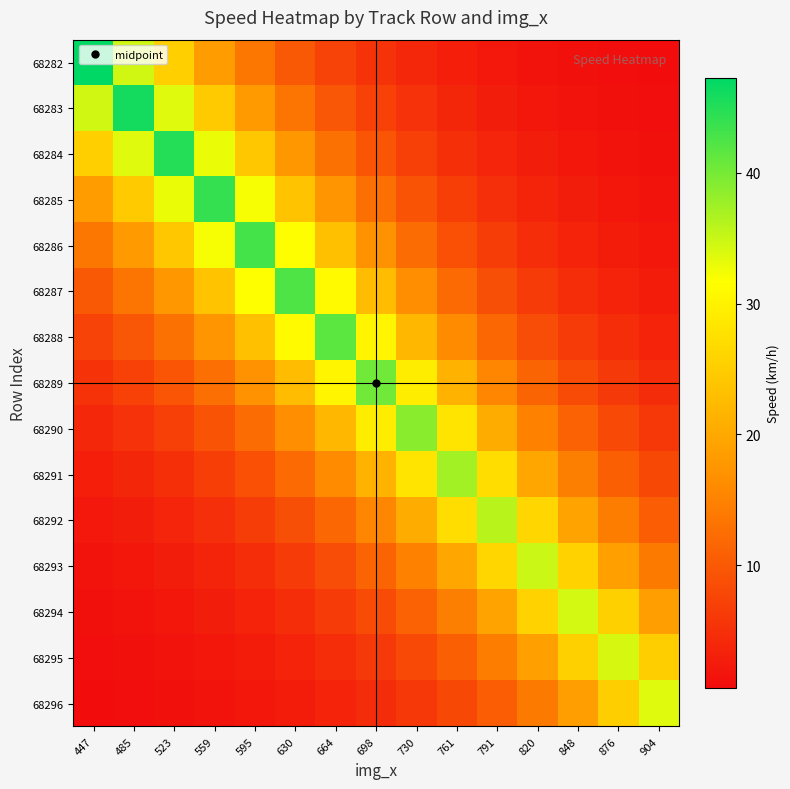

Reading left to right, what are all the values shown in this chart?

68282: 447=47.2	485=34.5	523=25.3	559=18.5	595=13.6	630=10.0	664=7.3	698=5.4	730=3.9	761=2.8	791=2.1	820=1.5	848=1.1	876=0.8	904=0.6
68283: 447=34.5	485=46.0	523=33.7	559=24.7	595=18.1	630=13.3	664=9.8	698=7.1	730=5.2	761=3.8	791=2.8	820=2.0	848=1.5	876=1.1	904=0.8
68284: 447=25.3	485=33.7	523=44.9	559=32.9	595=24.1	630=17.7	664=13.0	698=9.5	730=6.9	761=5.0	791=3.7	820=2.7	848=2.0	876=1.5	904=1.1
68285: 447=18.5	485=24.7	523=32.9	559=43.9	595=32.2	630=23.7	664=17.4	698=12.7	730=9.2	761=6.7	791=4.9	820=3.6	848=2.6	876=1.9	904=1.4
68286: 447=13.6	485=18.1	523=24.1	559=32.2	595=43.1	630=31.6	664=23.2	698=17.0	730=12.3	761=9.0	791=6.5	820=4.8	848=3.5	876=2.6	904=1.9
68287: 447=10.0	485=13.3	523=17.7	559=23.7	595=31.6	630=42.4	664=31.1	698=22.7	730=16.5	761=12.0	791=8.7	820=6.4	848=4.7	876=3.5	904=2.6
68288: 447=7.3	485=9.8	523=13.0	559=17.4	595=23.2	630=31.1	664=41.6	698=30.3	730=22.1	761=16.0	791=11.7	820=8.5	848=6.3	876=4.6	904=3.4
68289: 447=5.4	485=7.1	523=9.5	559=12.7	595=17.0	630=22.7	664=30.3	698=40.3	730=29.3	761=21.3	791=15.5	820=11.3	848=8.3	876=6.2	904=4.5
68290: 447=3.9	485=5.2	523=6.9	559=9.2	595=12.3	630=16.5	664=22.1	698=29.3	730=38.8	761=28.2	791=20.5	820=15.0	848=11.0	876=8.1	904=6.0
68291: 447=2.8	485=3.8	523=5.0	559=6.7	595=9.0	630=12.0	664=16.0	698=21.3	730=28.2	761=37.3	791=27.2	820=19.8	848=14.6	876=10.8	904=7.9
68292: 447=2.1	485=2.8	523=3.7	559=4.9	595=6.5	630=8.7	664=11.7	698=15.5	730=20.5	761=27.2	791=36.0	820=26.3	848=19.3	876=14.3	904=10.5
68293: 447=1.5	485=2.0	523=2.7	559=3.6	595=4.8	630=6.4	664=8.5	698=11.3	730=15.0	761=19.8	791=26.3	820=34.9	848=25.7	876=19.0	904=13.9
68294: 447=1.1	485=1.5	523=2.0	559=2.6	595=3.5	630=4.7	664=6.3	698=8.3	730=11.0	761=14.6	791=19.3	820=25.7	848=34.4	876=25.4	904=18.7
68295: 447=0.8	485=1.1	523=1.5	559=1.9	595=2.6	630=3.5	664=4.6	698=6.2	730=8.1	761=10.8	791=14.3	820=19.0	848=25.4	876=34.2	904=25.1
68296: 447=0.6	485=0.8	523=1.1	559=1.4	595=1.9	630=2.6	664=3.4	698=4.5	730=6.0	761=7.9	791=10.5	820=13.9	848=18.7	876=25.1	904=33.7